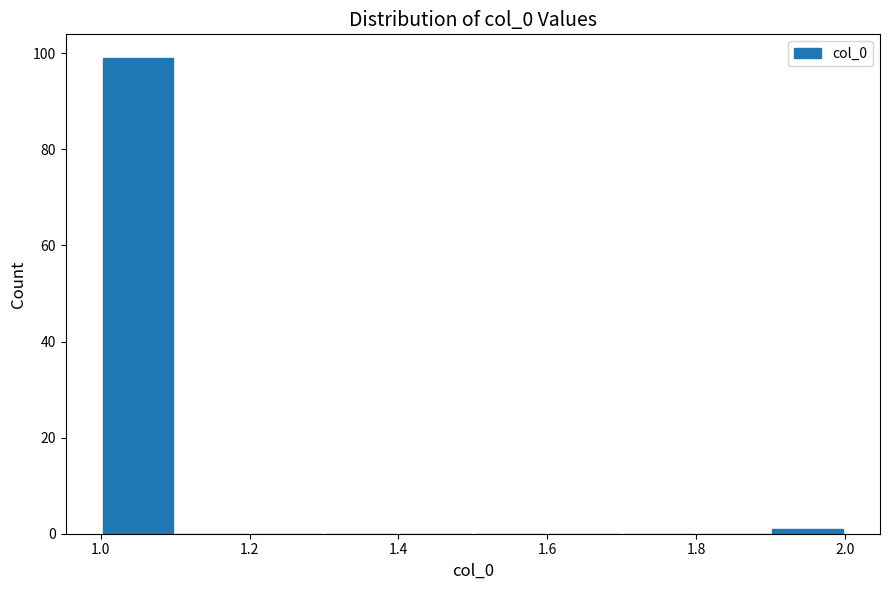

Which range on the x-axis has the tallest bar?

1.0 to 1.1